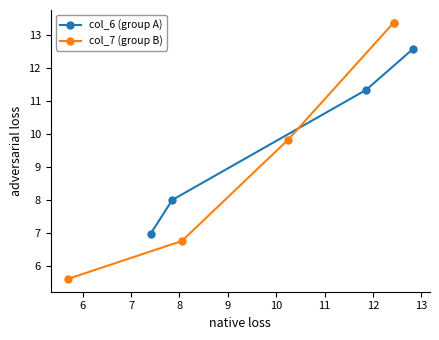

How many series are shown in this chart?

2